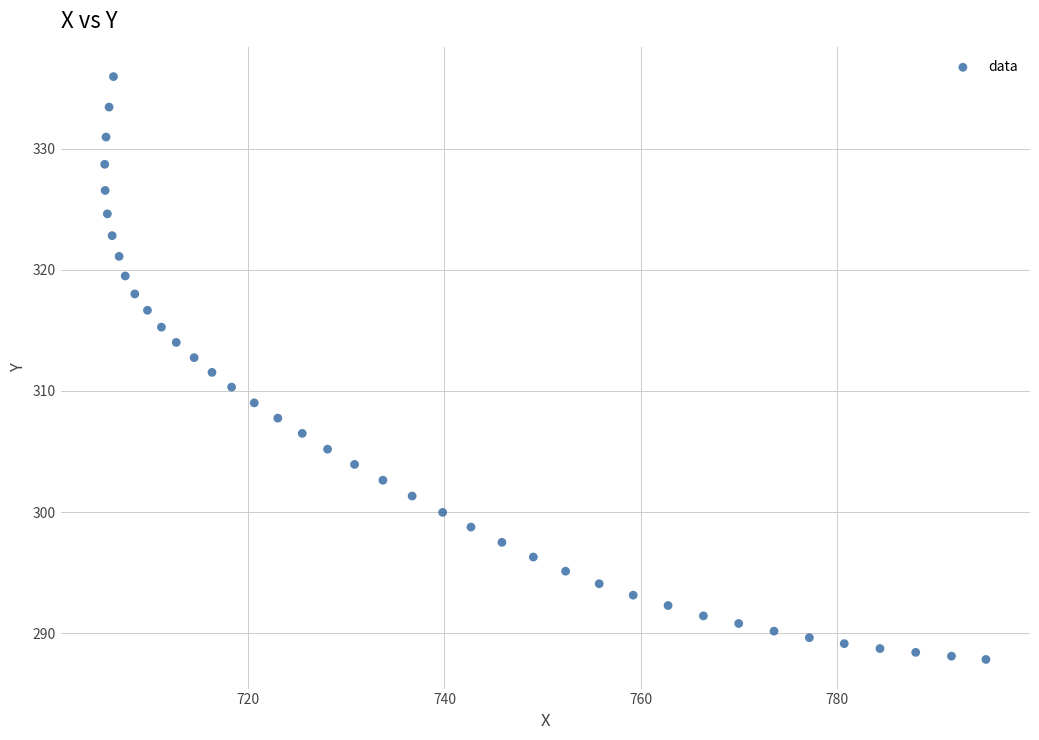

What is the range of X values (max minus min)?

89.8